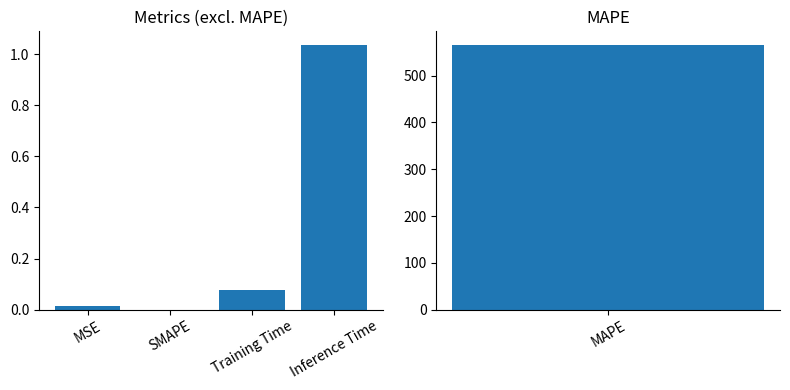

True or false: the data shows 1.0 at Inference Time.

True